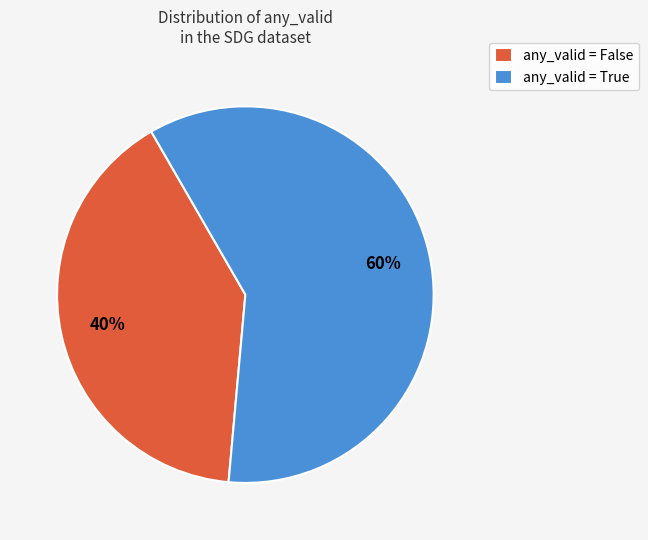

Approximately how many times larger is the value at any_valid = False compared to any_valid = True?

0.7